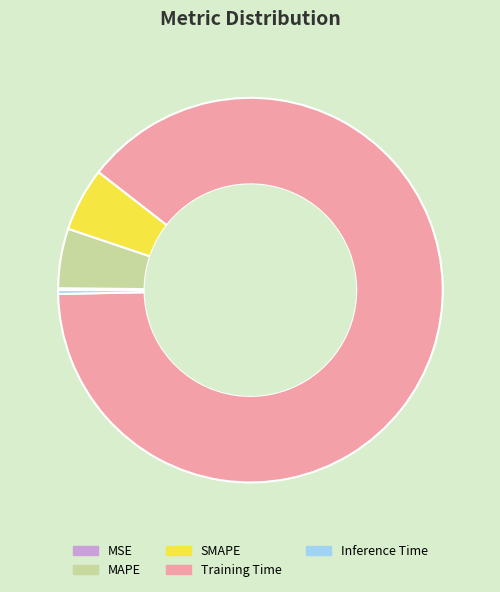

What is the largest slice in the pie chart?

Training Time